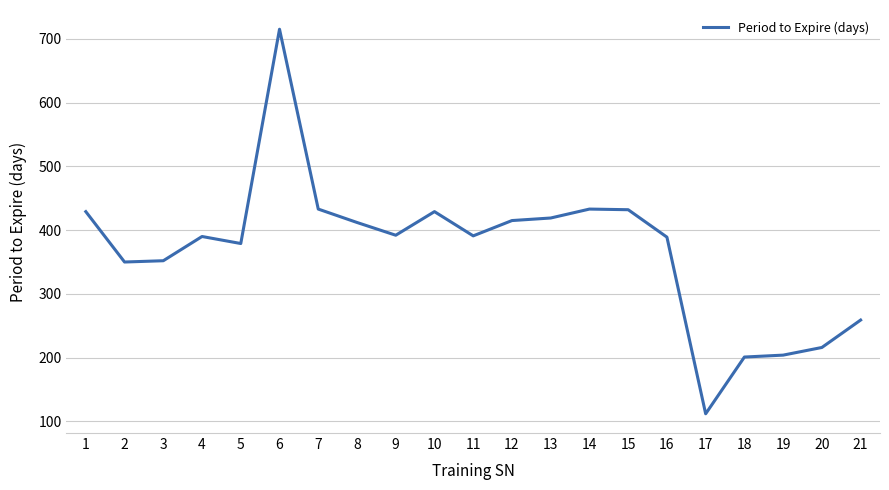

What is the approximate value at 12?

415